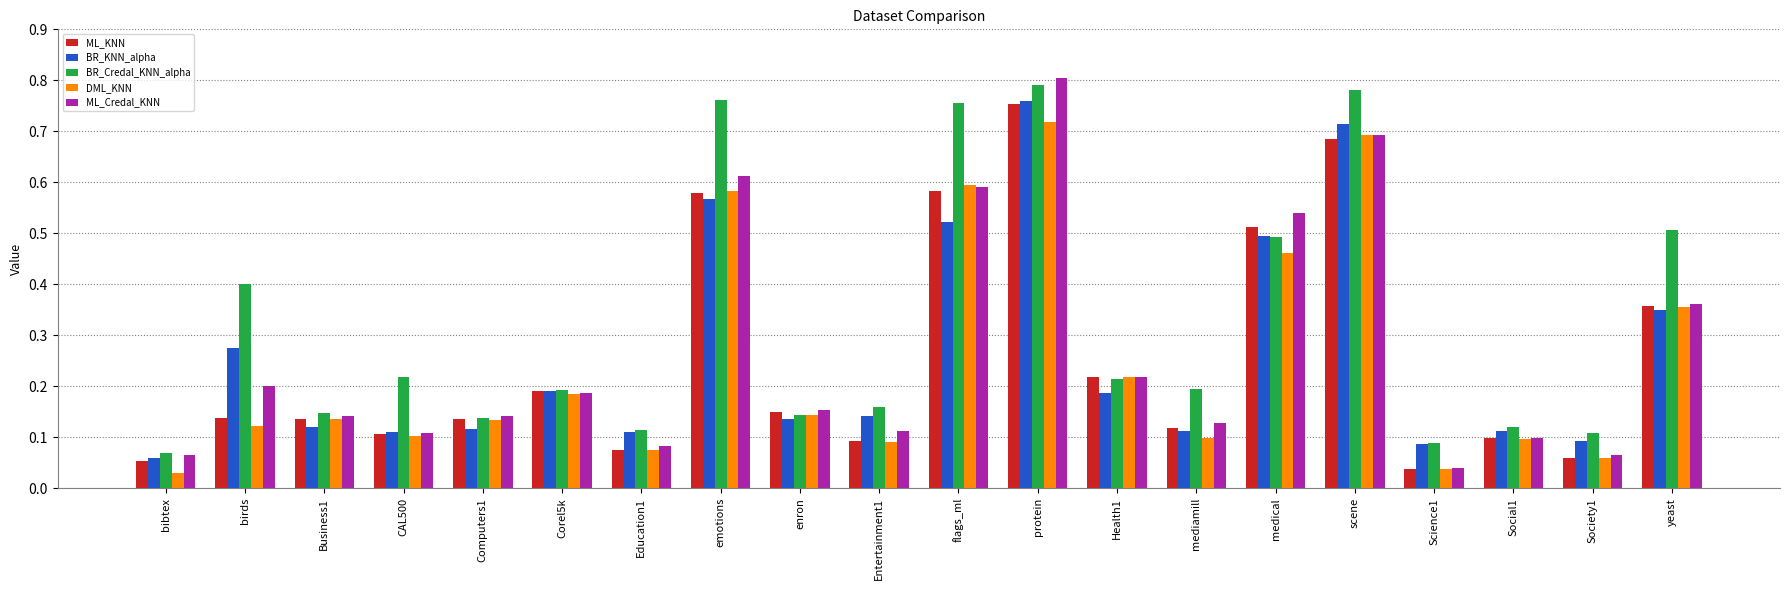

Which series has the largest range (max minus min)?

ML_Credal_KNN